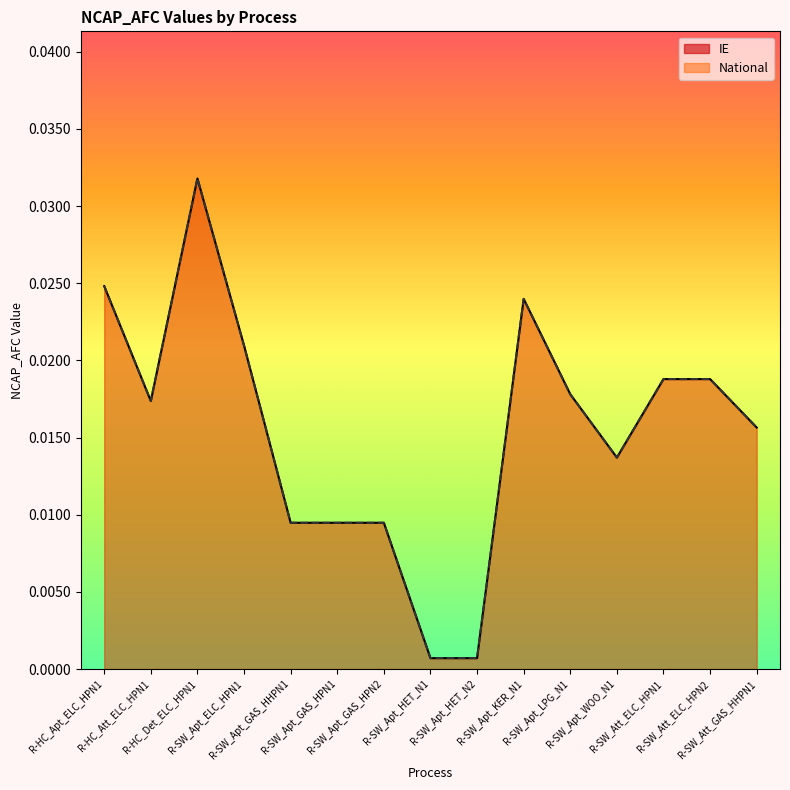

At how many categories does at least one series exceed 0?

15